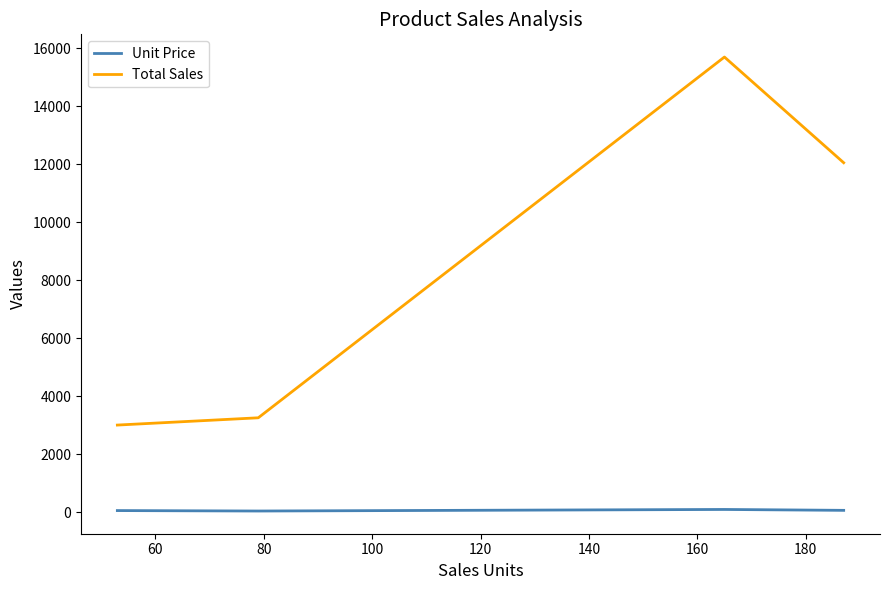

What is the lowest value of the Unit Price series?

41.2